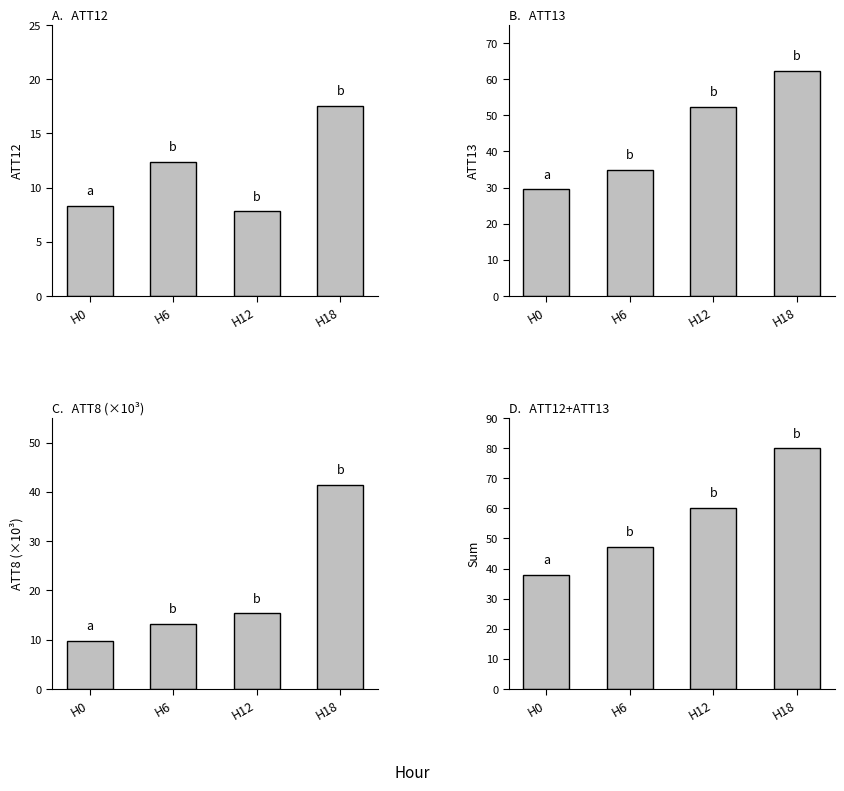

What is the sum of the A.   ATT12 values at H18 and H12?

25.4